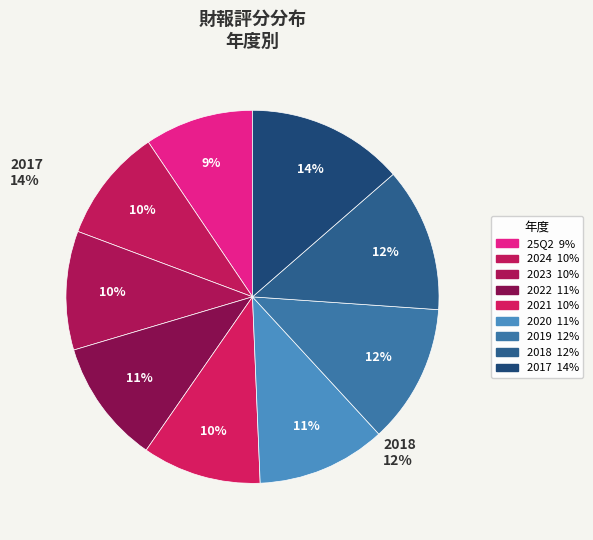

To the nearest percent, what percentage of the pie is 2018?

12%